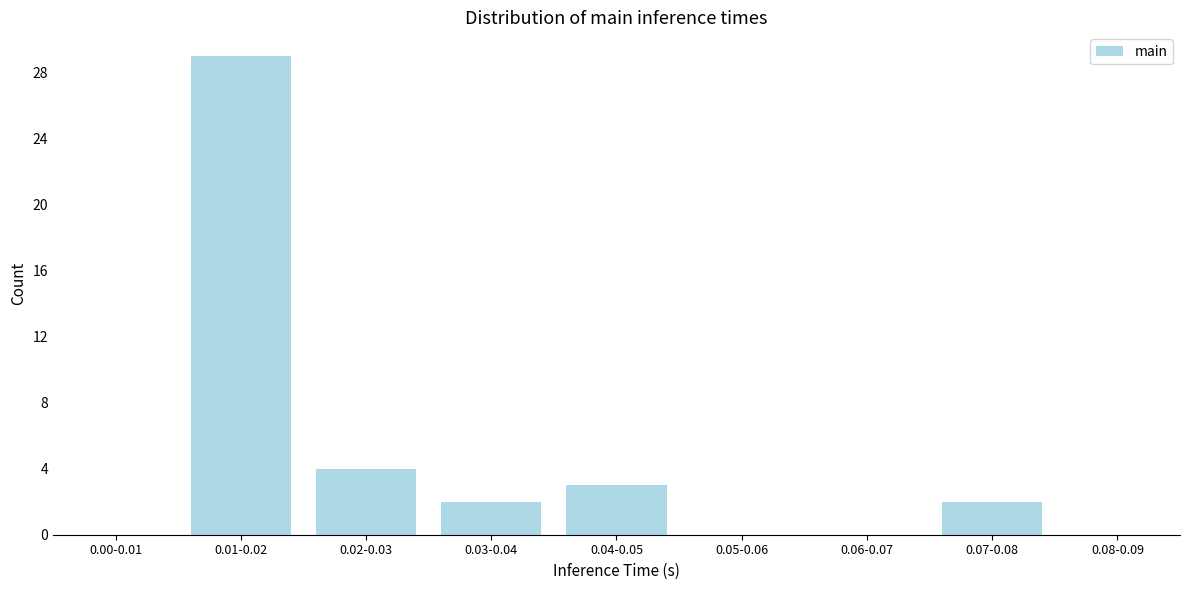

Reading left to right, what are all the values shown in this chart?

0.00-0.01=0	0.01-0.02=29	0.02-0.03=4	0.03-0.04=2	0.04-0.05=3	0.05-0.06=0	0.06-0.07=0	0.07-0.08=2	0.08-0.09=0